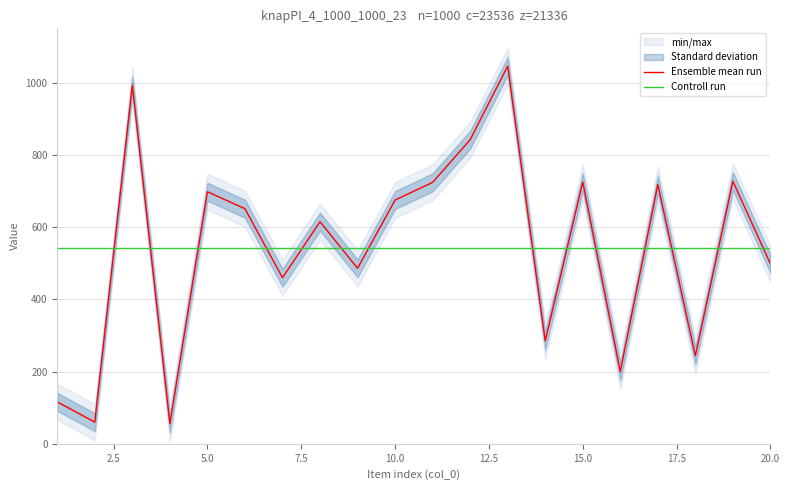

How many intersections are there between Controll run and Ensemble mean run?

14